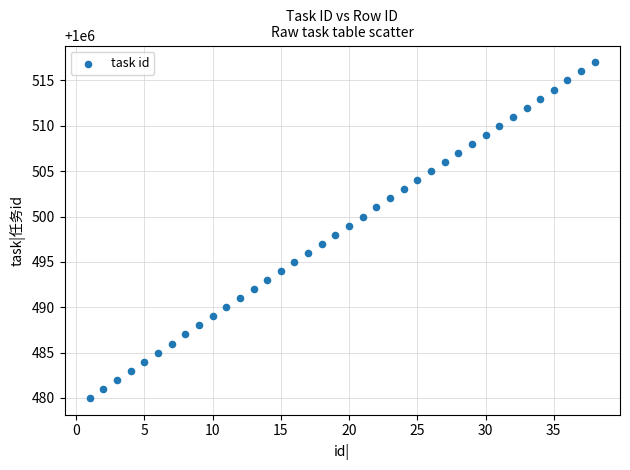

What is the range of X values (max minus min)?

37